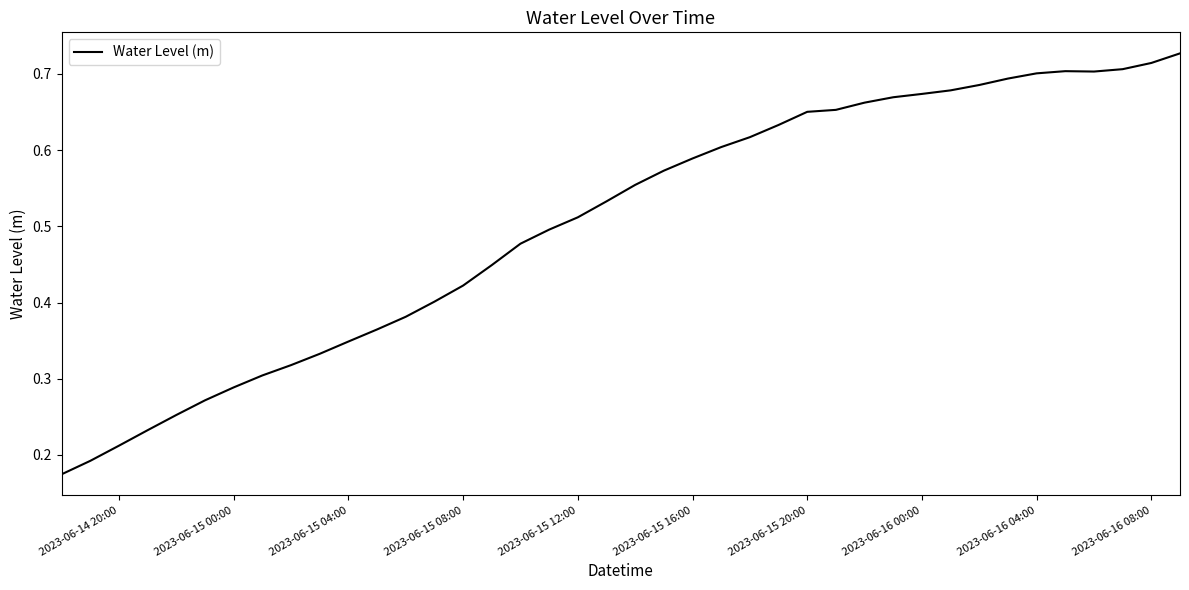

Does the chart display data point markers on the line(s)?

No